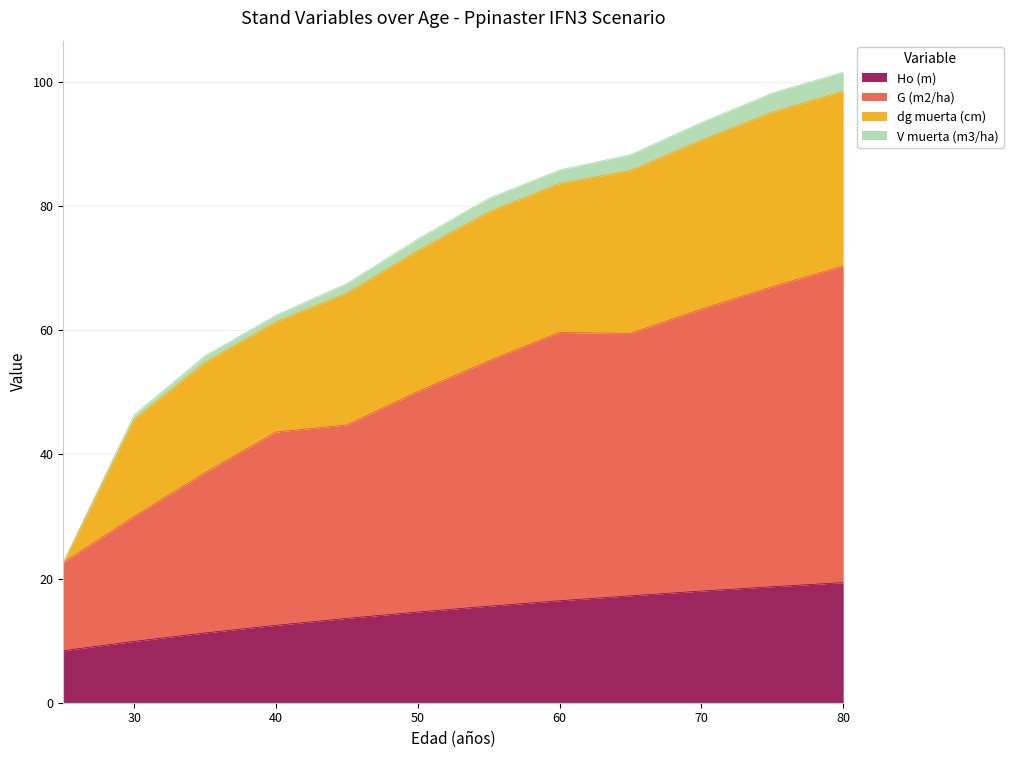

What value does the Ho (m) series have at 75?

18.7